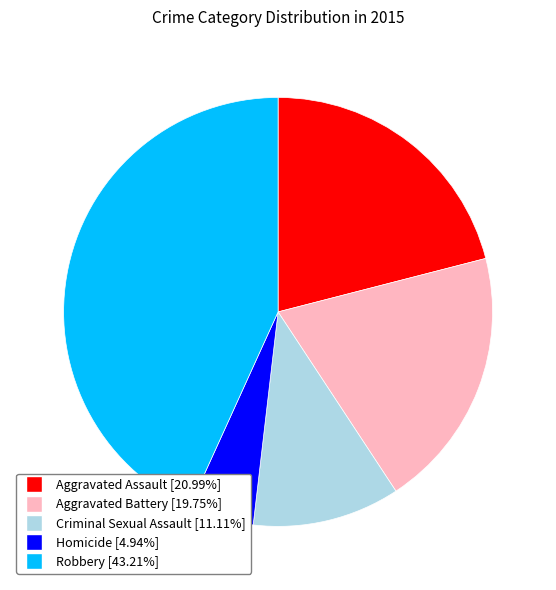

Does Robbery account for over 50% of the chart?

No